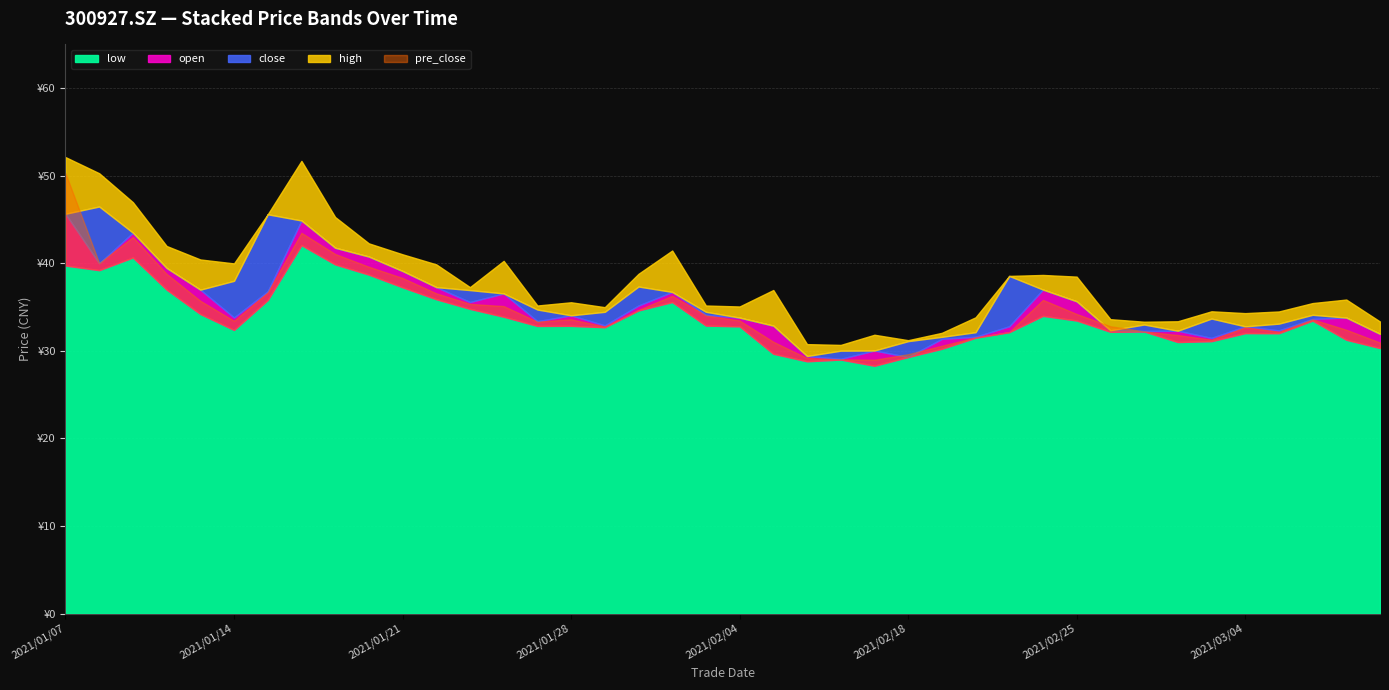

Rank the series at 20210226 from lowest to highest value.

low, close, open, high, pre_close